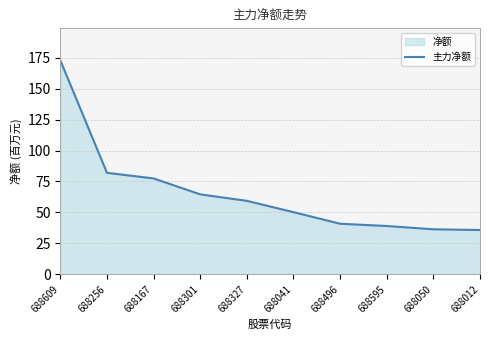

What is the change in value from 688301 to 688496?

-23.8